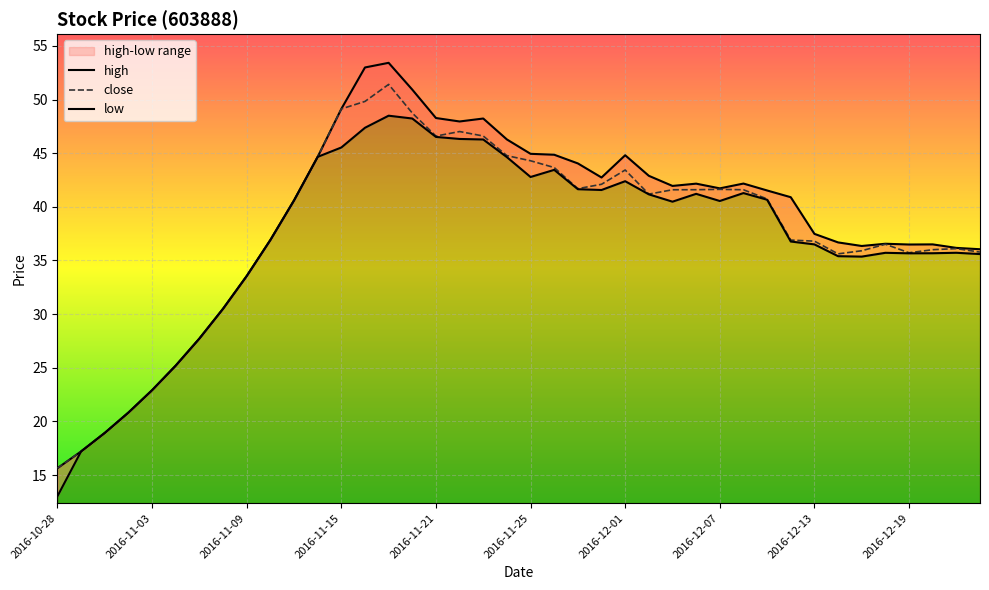

True or false: close and low intersect in this chart.

False